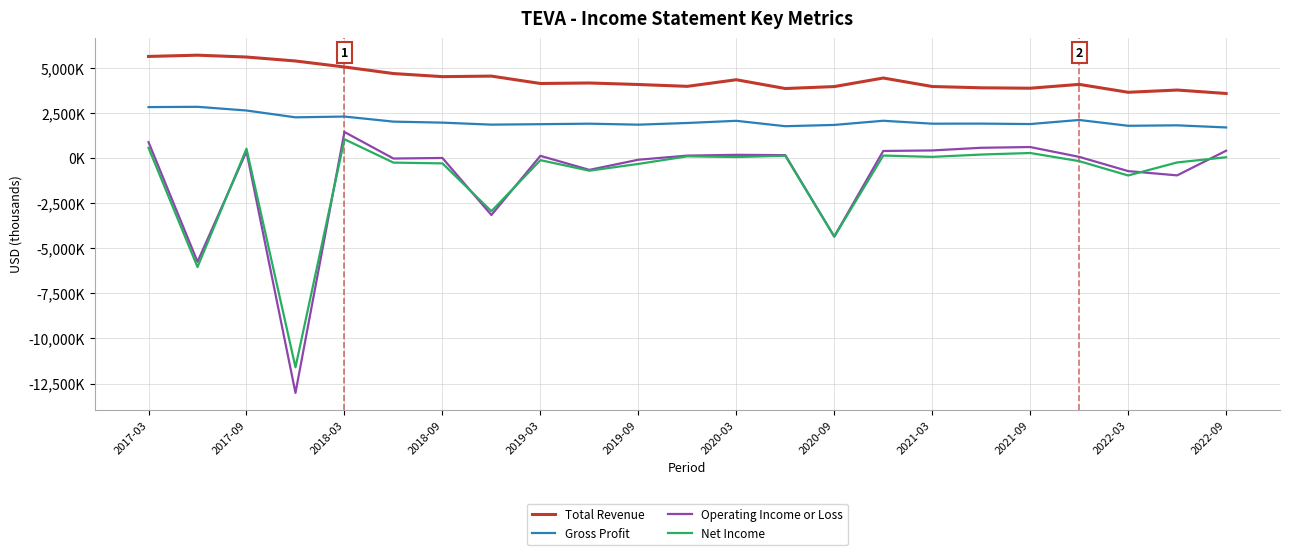

Is this an area chart (filled region under the line)?

No